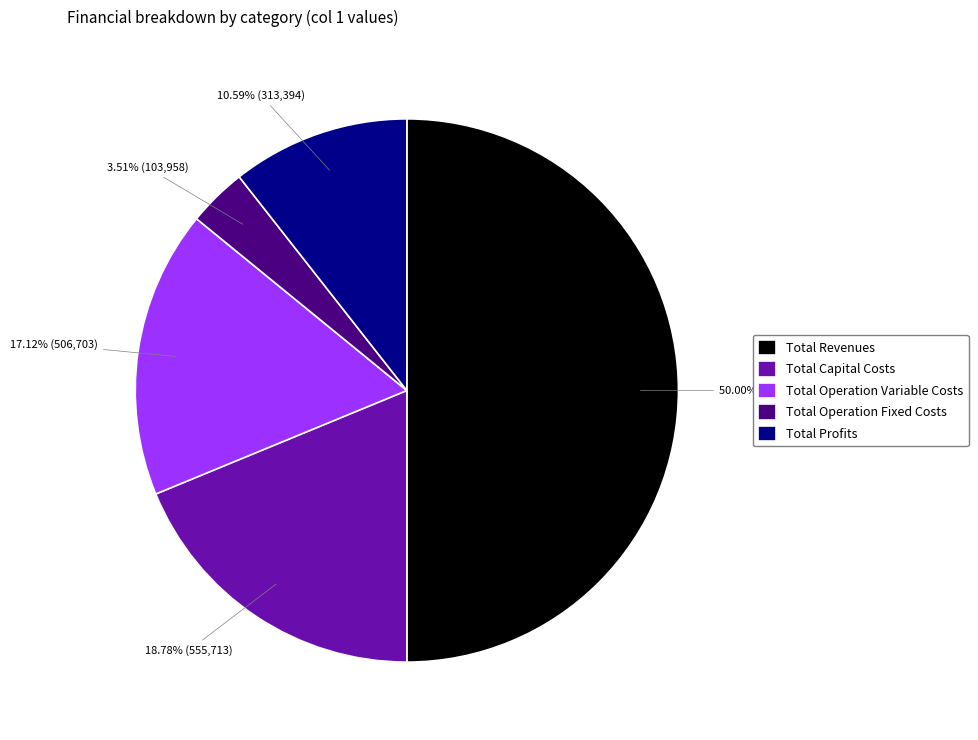

Rank the categories by value from highest to lowest.

Total Revenues, Total Capital Costs, Total Operation Variable Costs, Total Profits, Total Operation Fixed Costs